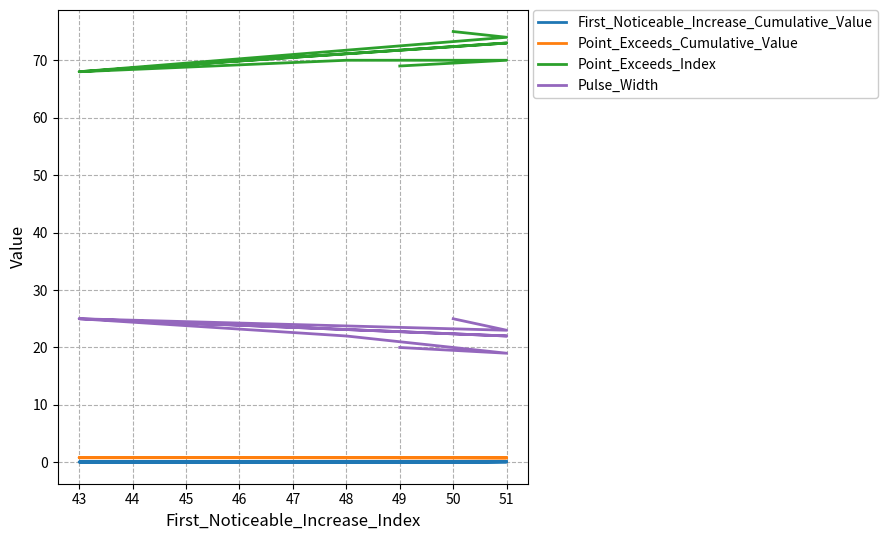

What is the total value across all series at 50?

100.9